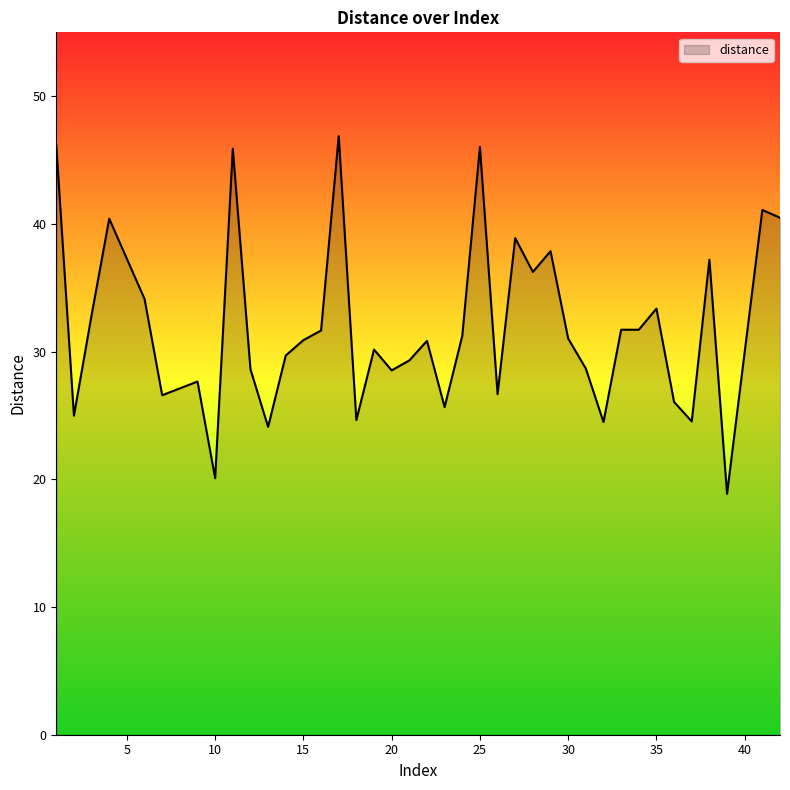

What is the difference between the maximum and minimum values?

28.0